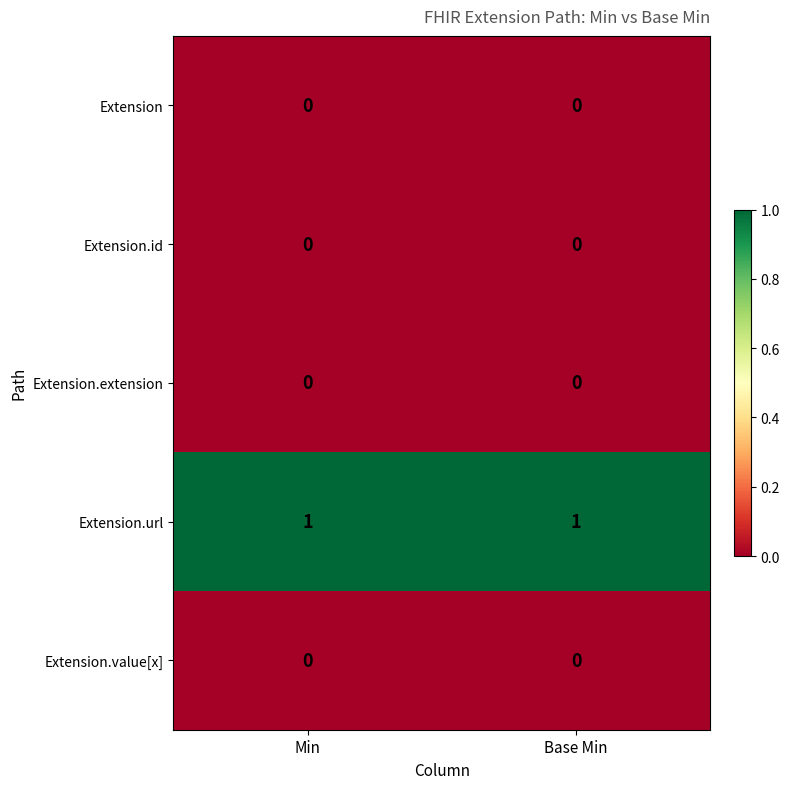

Which series has the largest total across all categories?

Extension.url